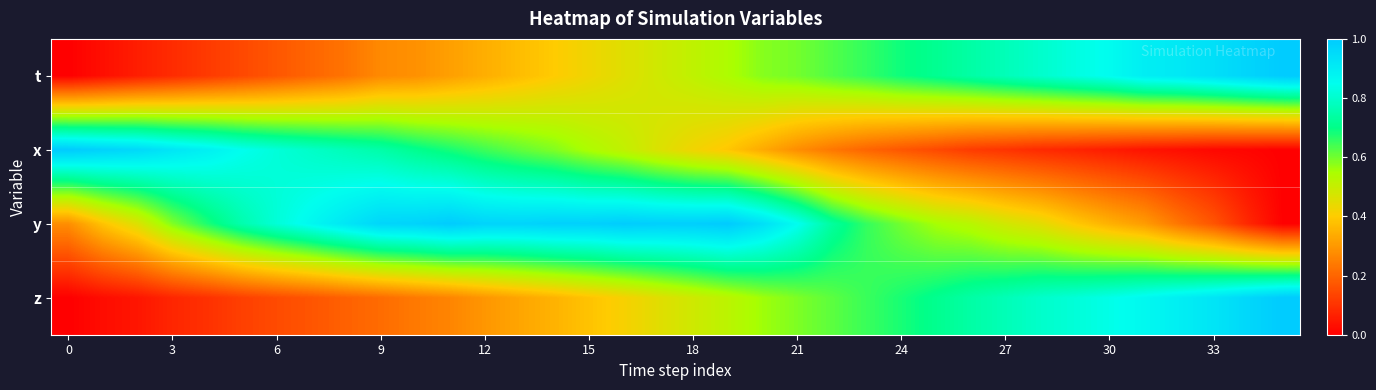

Reading right to left, what are all the values shown in this chart?

t: 1.0	1.0	0.9	0.9	0.9	0.9	0.8	0.8	0.8	0.7	0.7	0.7	0.7	0.6	0.6	0.6	0.5	0.5	0.5	0.5	0.4	0.4	0.4	0.3	0.3	0.3	0.3	0.2	0.2	0.2	0.1	0.1	0.1	0.1	0.0	0.0
x: 0.0	0.0	0.0	0.0	0.0	0.1	0.1	0.1	0.1	0.1	0.1	0.2	0.2	0.2	0.3	0.3	0.4	0.4	0.5	0.5	0.5	0.6	0.6	0.6	0.7	0.7	0.7	0.8	0.8	0.8	0.8	0.9	0.9	1.0	1.0	1.0
y: 0.0	0.1	0.2	0.2	0.3	0.3	0.4	0.5	0.5	0.5	0.6	0.6	0.7	0.7	0.9	0.9	1.0	1.0	1.0	1.0	1.0	1.0	1.0	1.0	1.0	1.0	1.0	0.9	0.9	0.8	0.8	0.7	0.6	0.5	0.4	0.3
z: 1.0	1.0	0.9	0.9	0.9	0.8	0.8	0.8	0.8	0.7	0.7	0.7	0.6	0.6	0.6	0.6	0.5	0.5	0.5	0.4	0.4	0.4	0.3	0.3	0.3	0.2	0.2	0.2	0.2	0.1	0.1	0.1	0.1	0.0	0.0	0.0